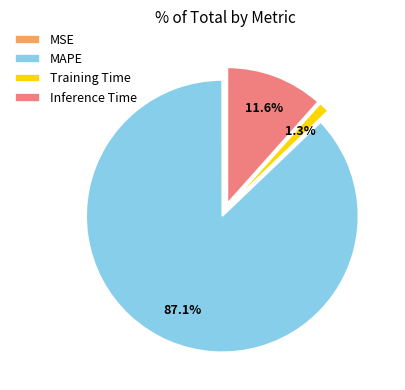

Is there any slice that represents more than half of the pie?

Yes